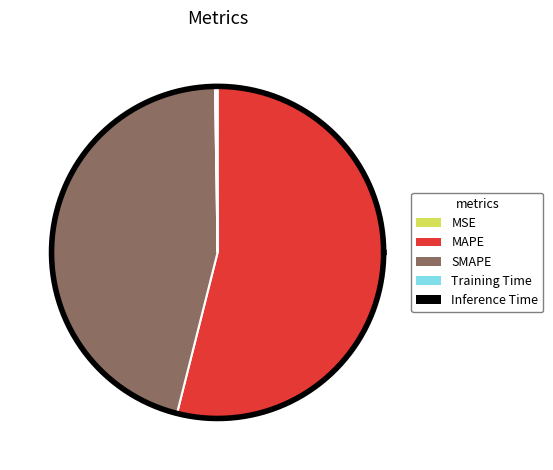

Which category has the smallest portion of the pie?

MSE